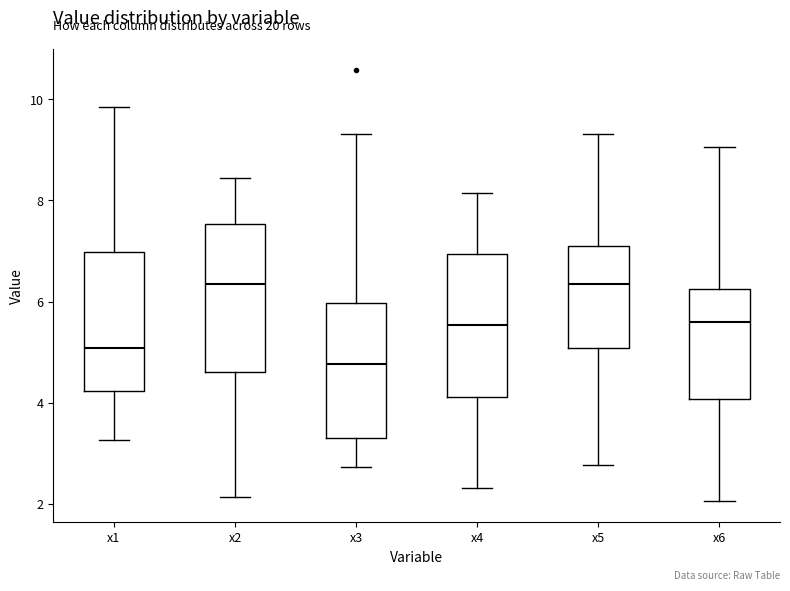

Reading left to right, transcribe this box plot: for each box, give where its median line is, the range the box spans, and where its two whiskers end, as read against the y-axis. The values are not printed on the chart, so give them approximately, as read against the axis.

x1: median 5.0, box 4.2 to 7.0, whiskers 3.2 to 9.8
x2: median 6.4, box 4.6 to 7.6, whiskers 2.2 to 8.4
x3: median 4.8, box 3.4 to 6.0, whiskers 2.8 to 9.4
x4: median 5.6, box 4.2 to 7.0, whiskers 2.4 to 8.2
x5: median 6.4, box 5.0 to 7.0, whiskers 2.8 to 9.4
x6: median 5.6, box 4.0 to 6.2, whiskers 2.0 to 9.0